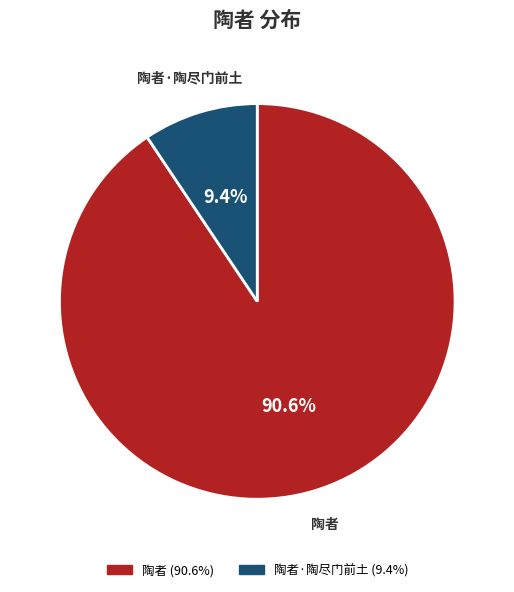

Is there any slice that represents more than half of the pie?

Yes